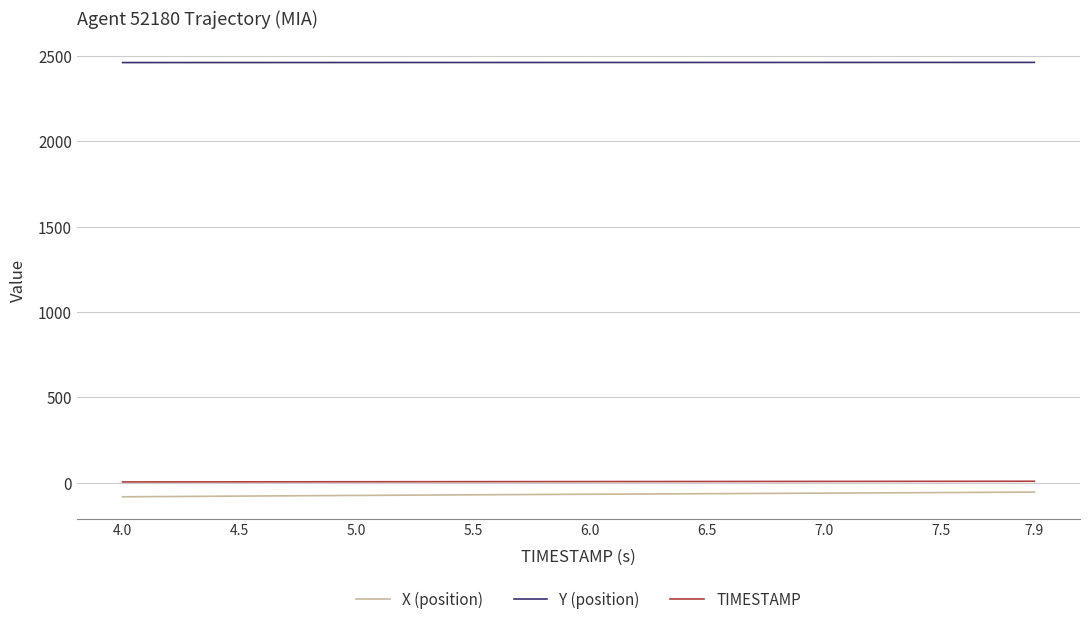

What is the sum of all TIMESTAMP values?

238.0